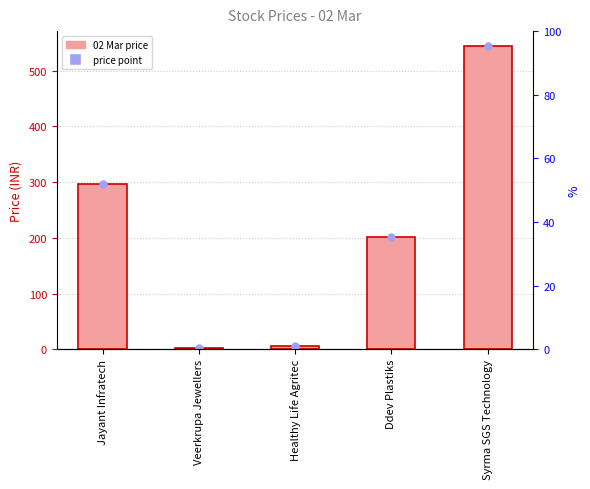

Which series contains the lowest Y value?

02 Mar